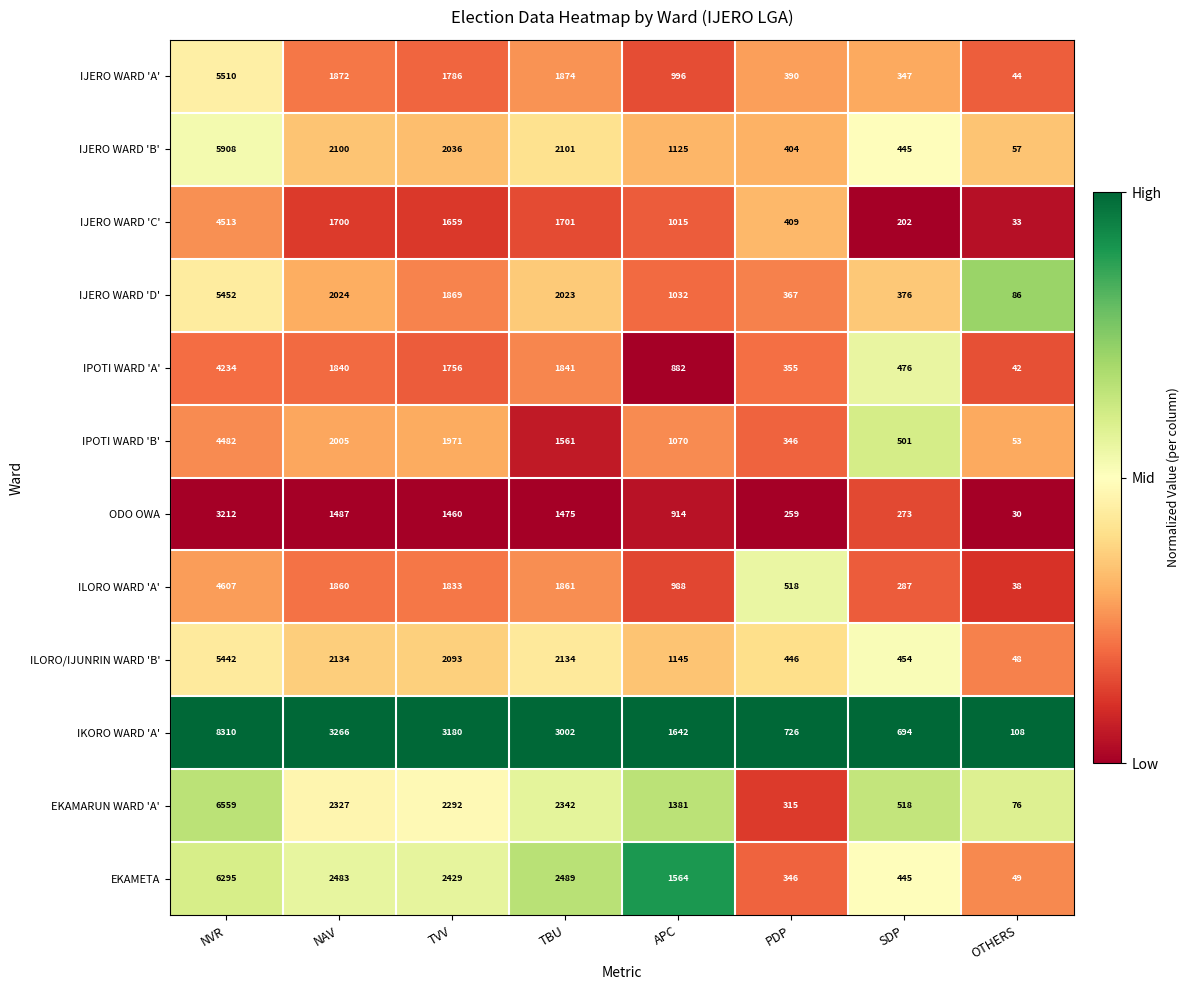

Which series changed the most between NVR and SDP?

IKORO WARD 'A'